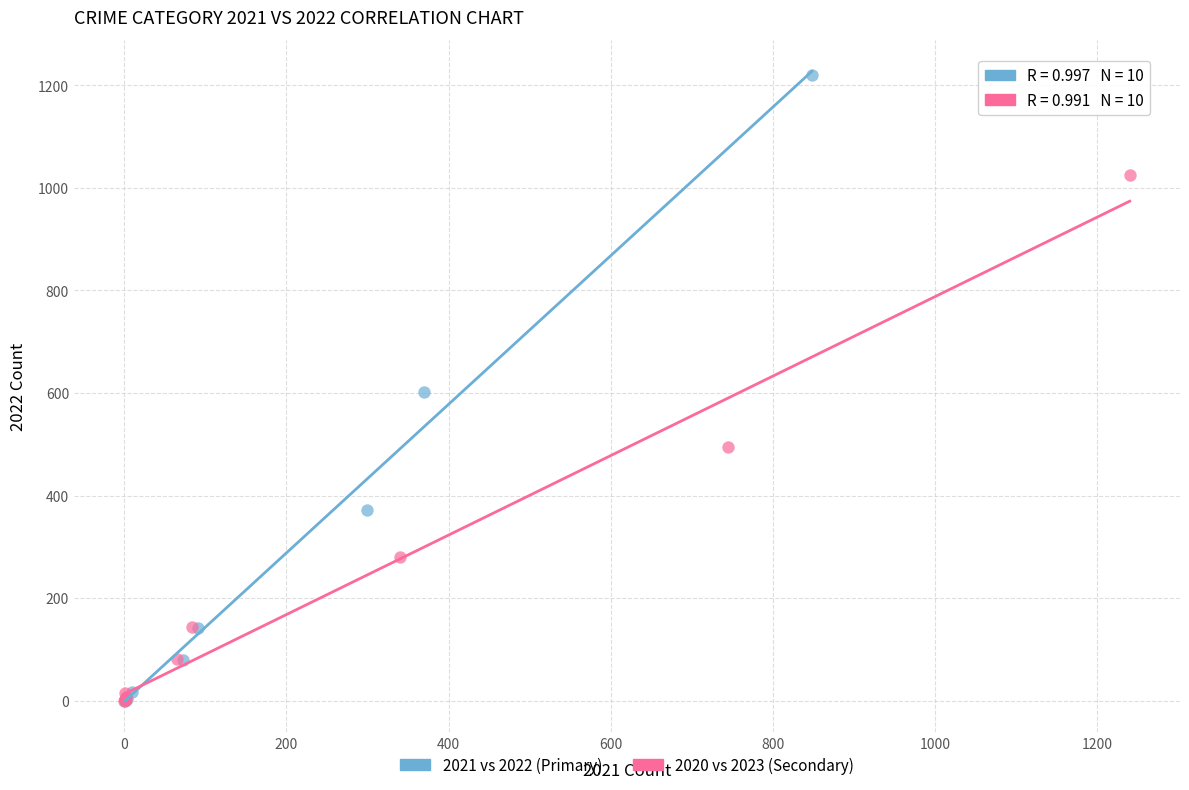

Which series has the widest spread of Y values?

2021 vs 2022 (Primary)